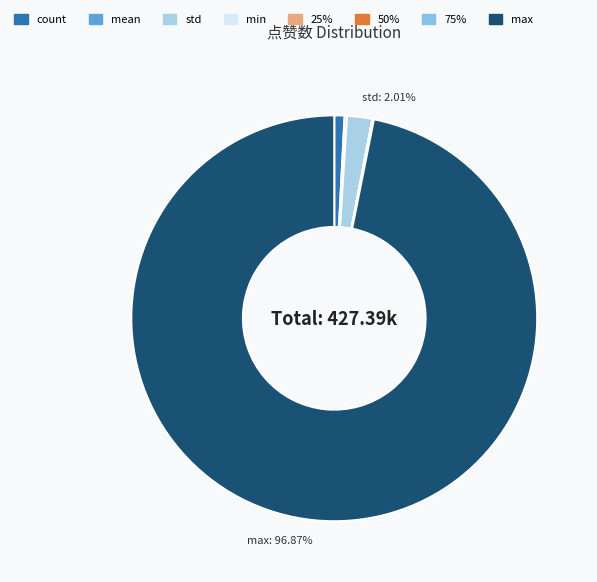

Which slice represents more than half of the pie?

max